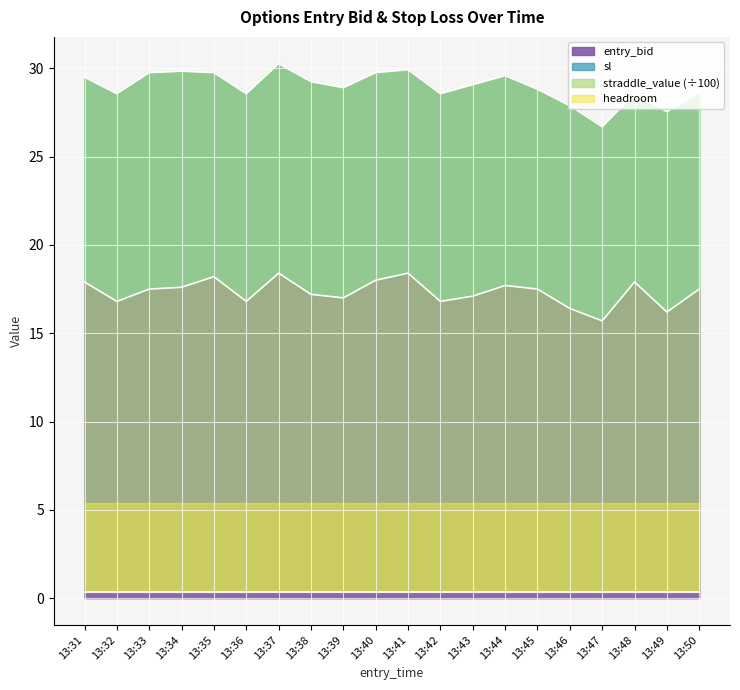

True or false: sl and entry_bid intersect in this chart.

False